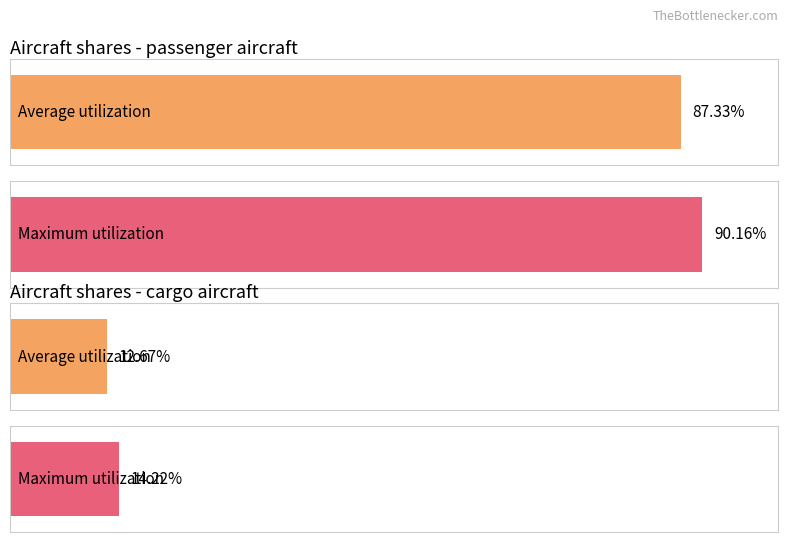

What is the approximate value of share of active aircraft that are cargo at 2021?

0.1